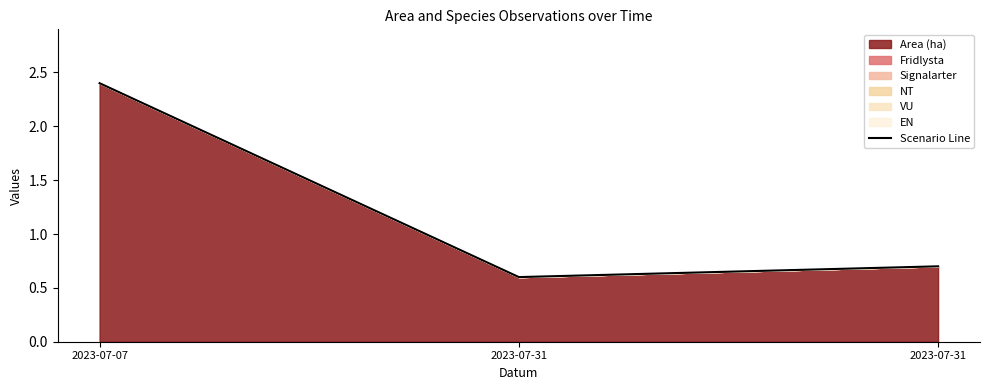

Is it true that the value at 2023-07-07 is 2.4?

True